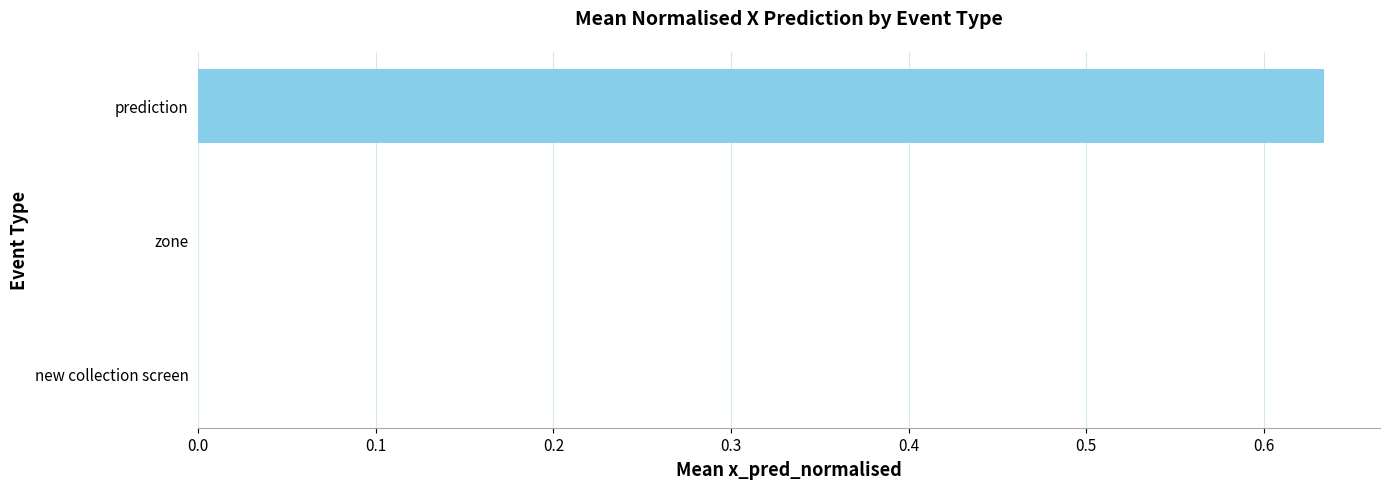

Is it true that the value at zone is -0.4?

False